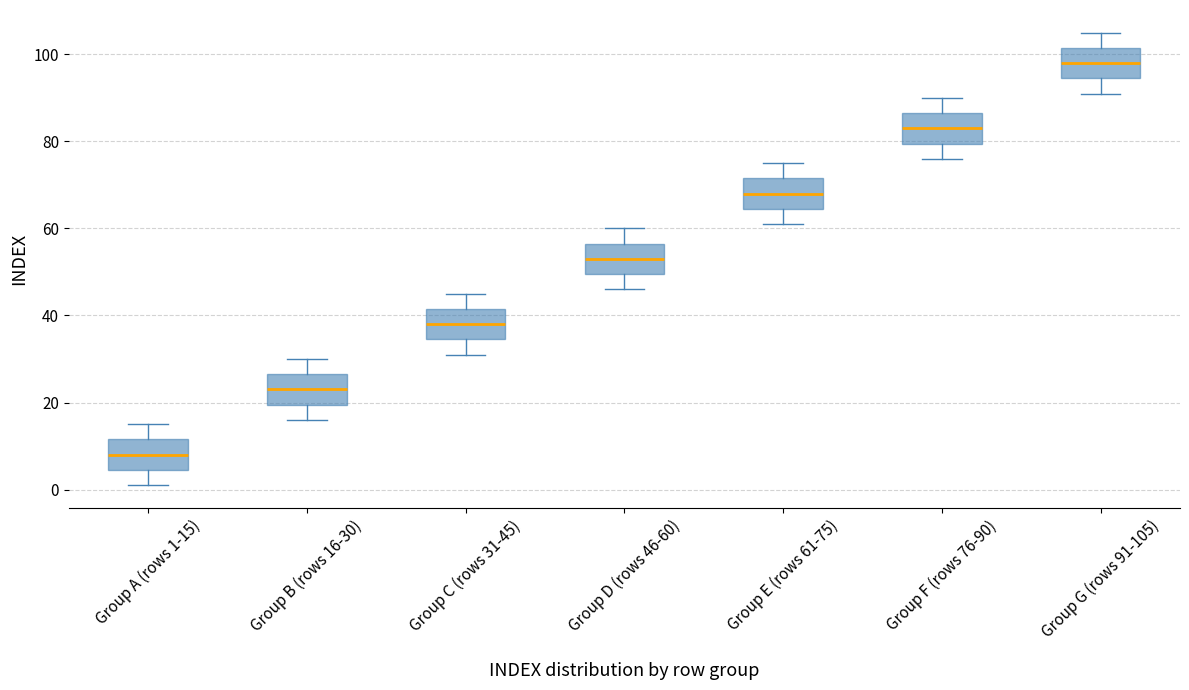

Reading left to right, read every box against the y-axis: the position of its median line, the range the box covers, and the ends of its whiskers. The values are not printed on the chart, so give them approximately, as read against the axis.

Group A (rows 1-15): median 8, box 4 to 12, whiskers 2 to 16
Group B (rows 16-30): median 24, box 20 to 26, whiskers 16 to 30
Group C (rows 31-45): median 38, box 34 to 42, whiskers 32 to 46
Group D (rows 46-60): median 54, box 50 to 56, whiskers 46 to 60
Group E (rows 61-75): median 68, box 64 to 72, whiskers 62 to 76
Group F (rows 76-90): median 84, box 80 to 86, whiskers 76 to 90
Group G (rows 91-105): median 98, box 94 to 102, whiskers 92 to 106